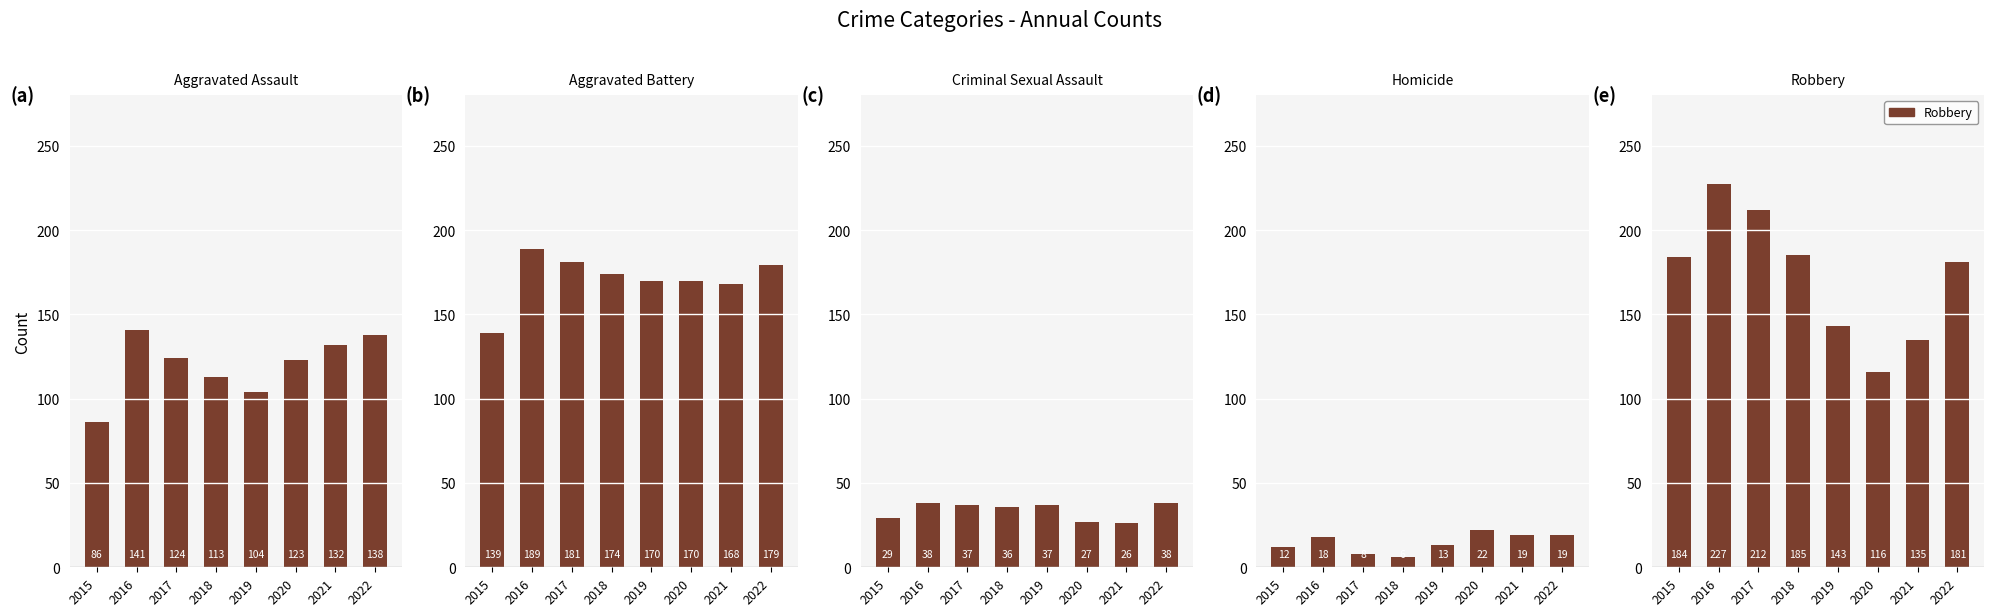

How many data points in Homicide are above 18?

3